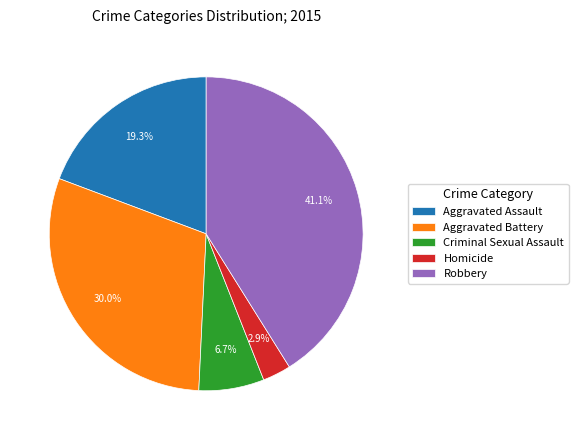

What is the largest slice in the pie chart?

Robbery